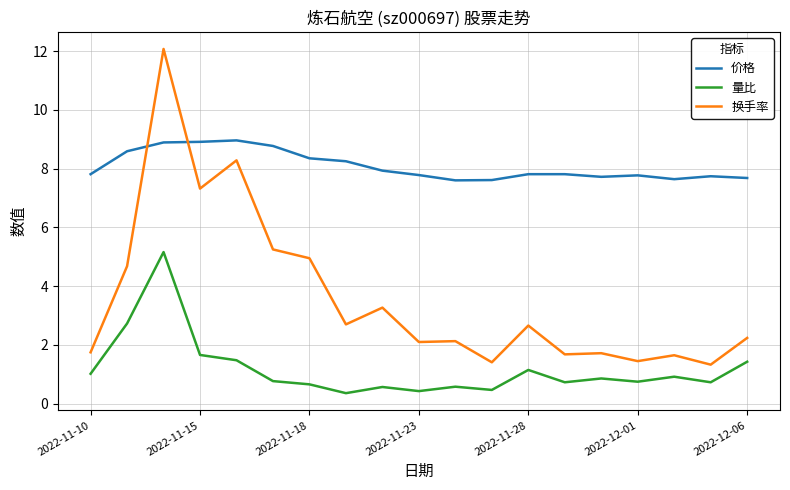

What is the difference between the maximum and minimum values in the 价格 series?

1.4